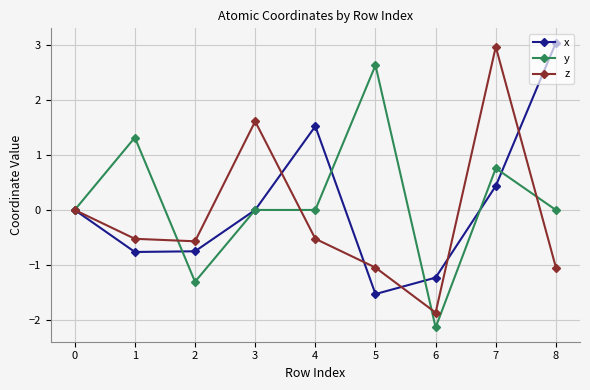

Count the number of categories in the chart.

9